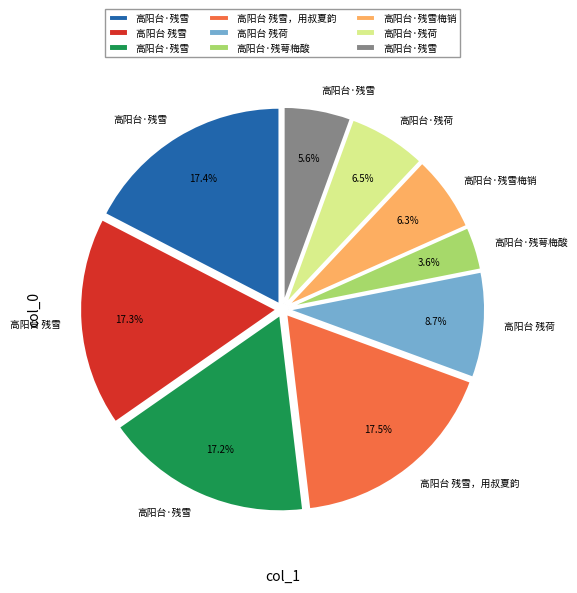

To the nearest percent, what is the difference between the largest and smallest slice percentages?

14%